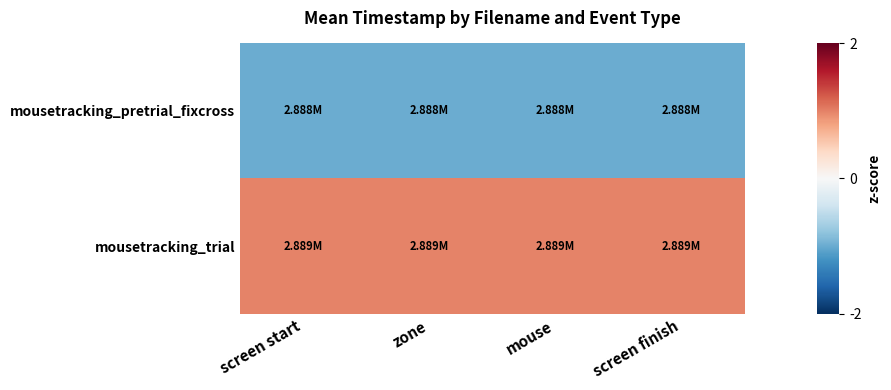

Which series has the largest total across all categories?

mousetracking_trial